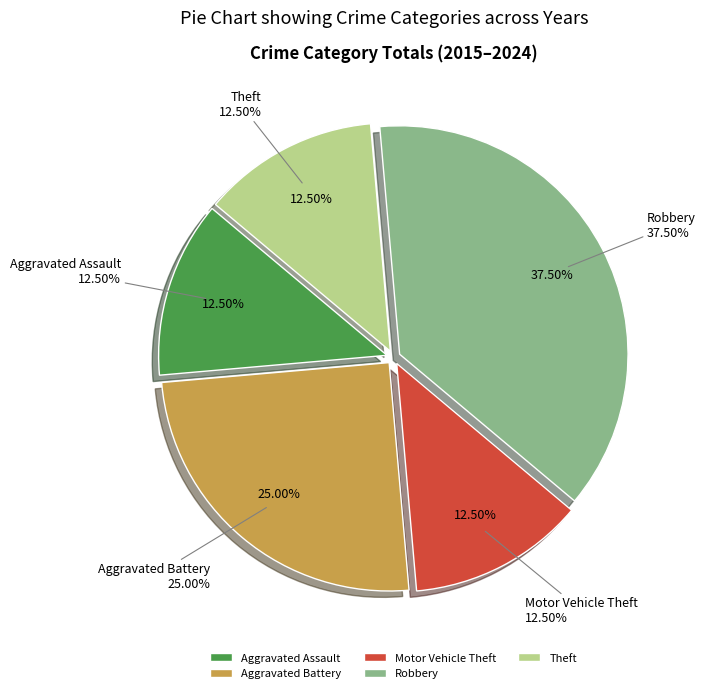

Does Aggravated Assault represent more than half of the total?

No